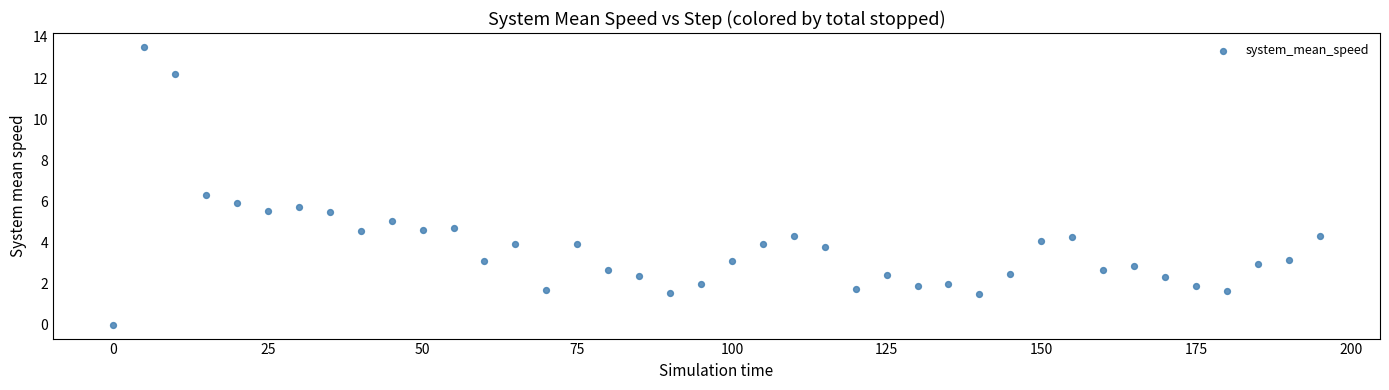

What is the range of Y values (max minus min)?

13.5